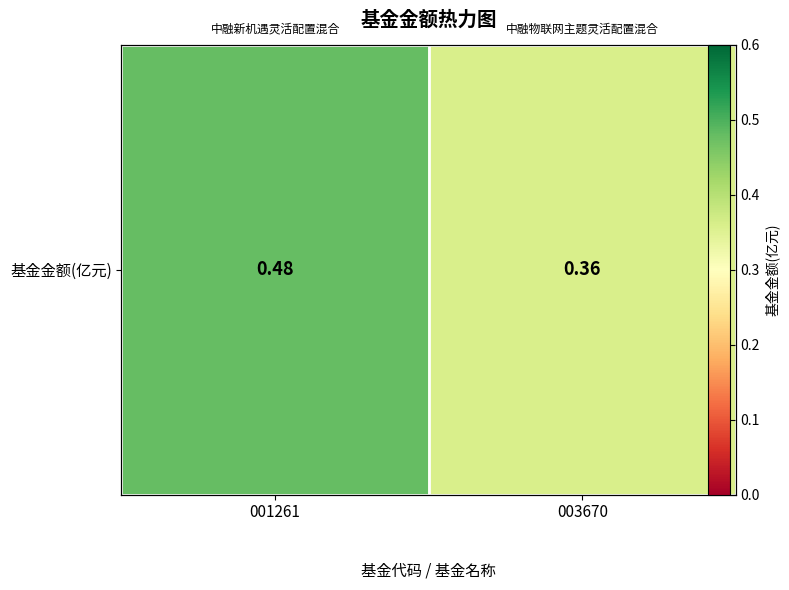

Is it true that the value at 001261 is 0.5?

True